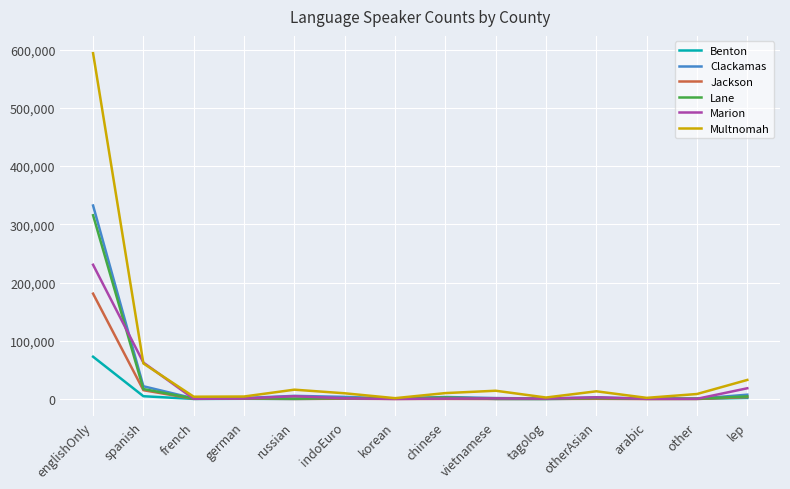

What is the highest value of the Clackamas series?

332299